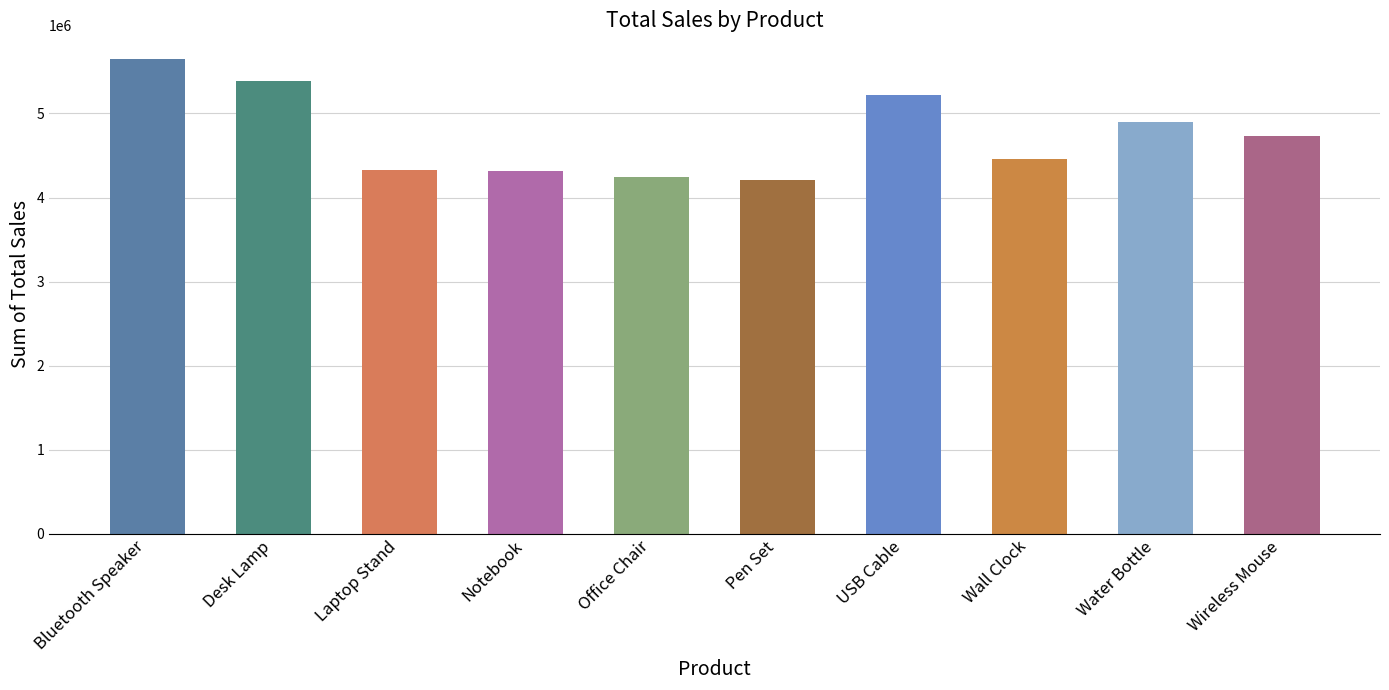

What is the average value?

4744522